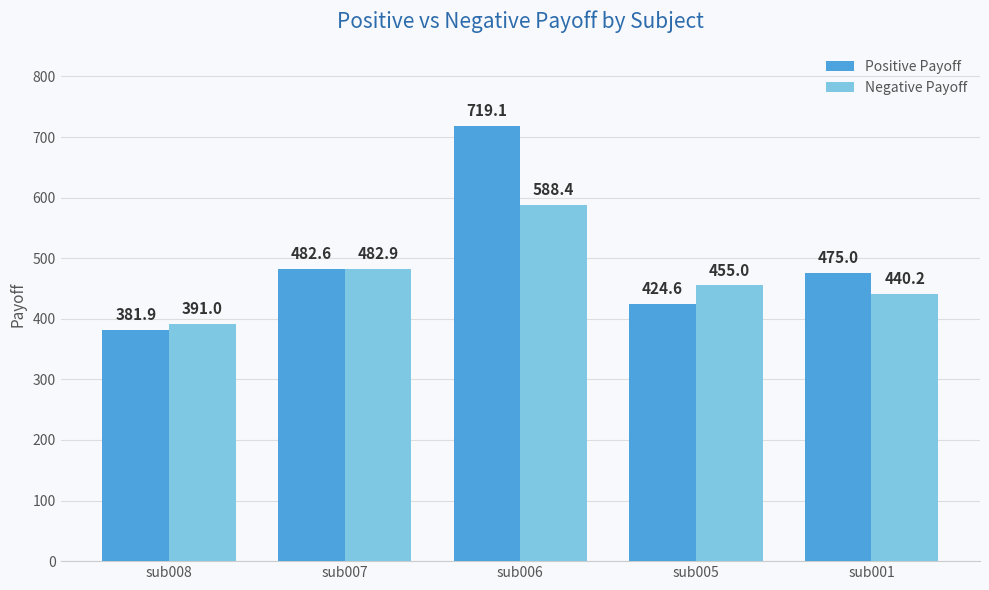

At how many categories does at least one series exceed 517?

1